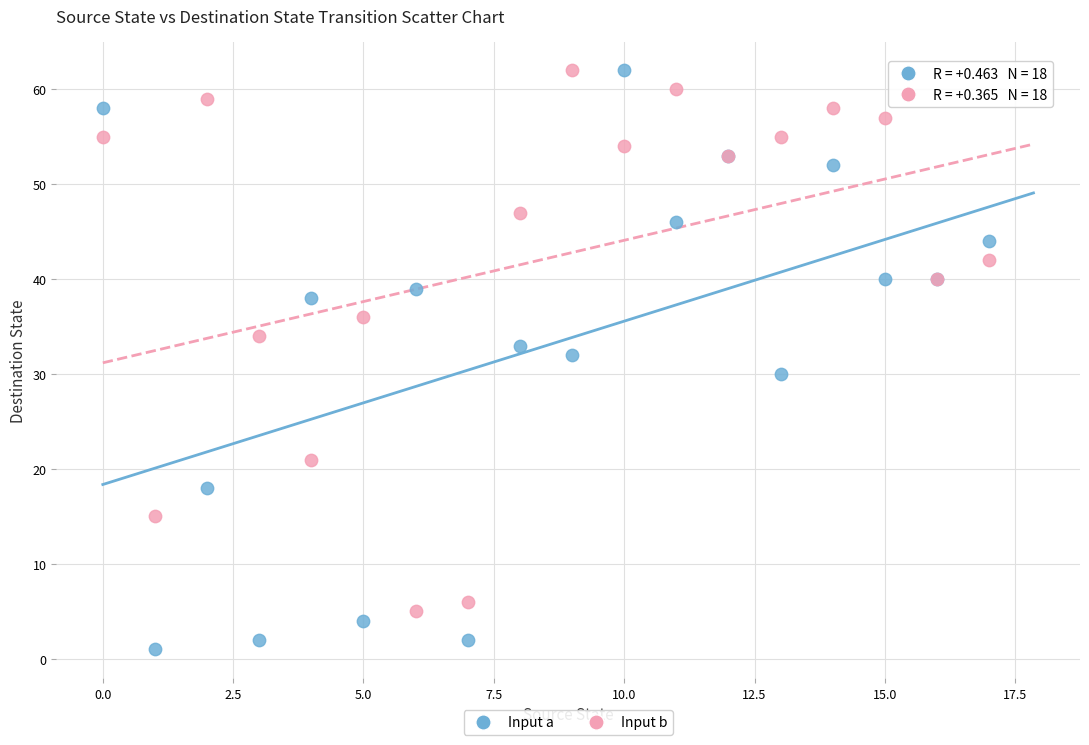

Which series has the widest spread of Y values?

Input a